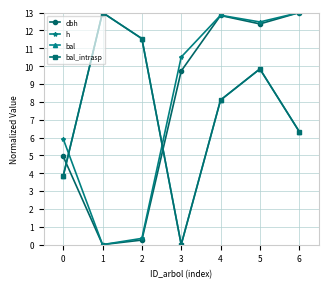

What is the average value of the bal_intrasp series?

7.5